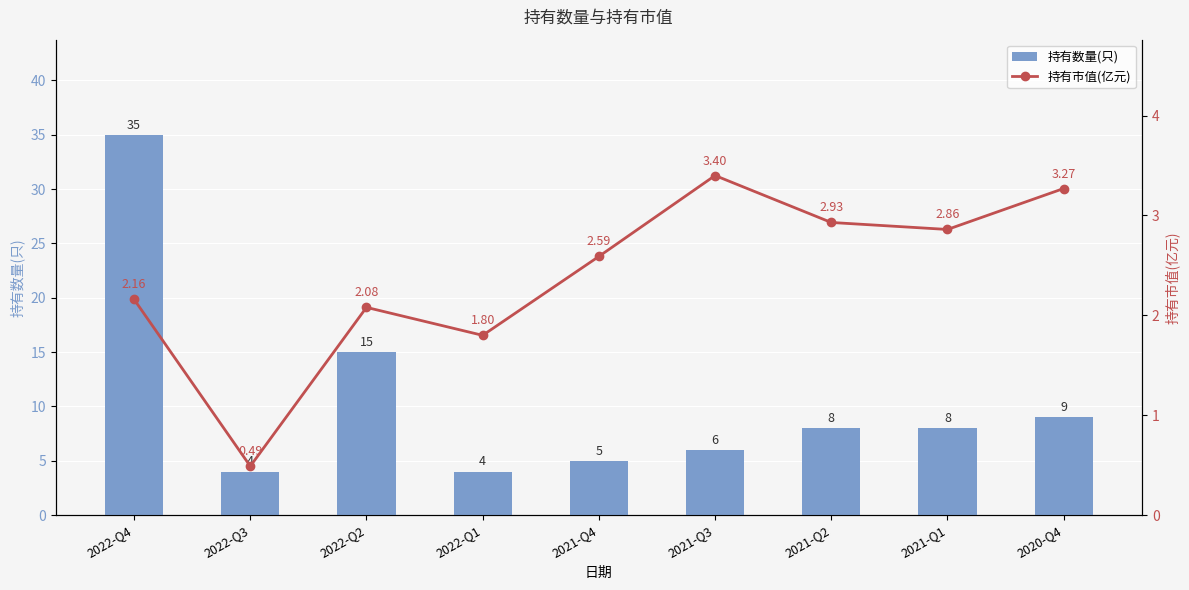

Is the value of 持有数量(只) at 2022-Q2 greater than the value of 持有市值(亿元) at 2022-Q3?

Yes